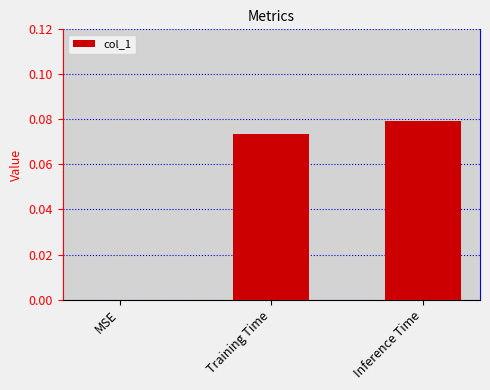

Are the bars horizontal?

No